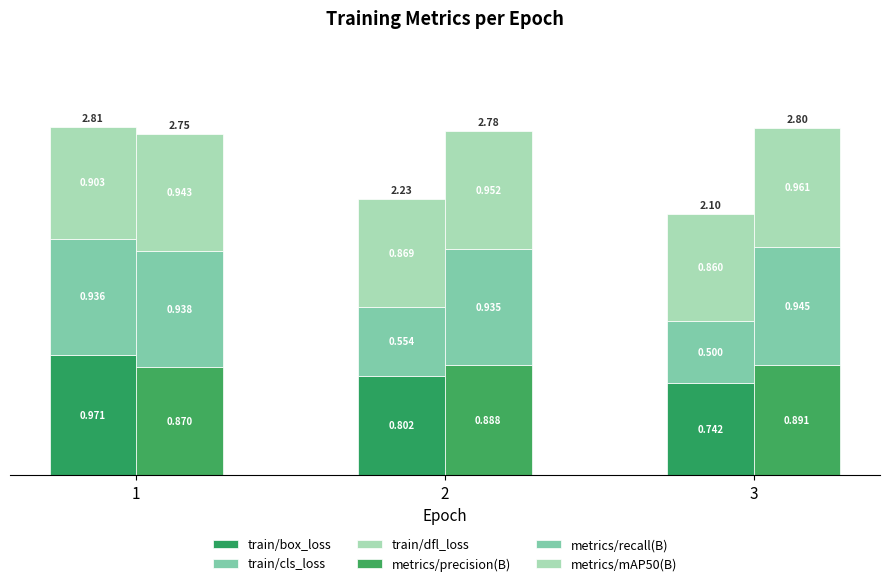

What is the value of the train/box_loss bar at the 2nd from the left?

0.8